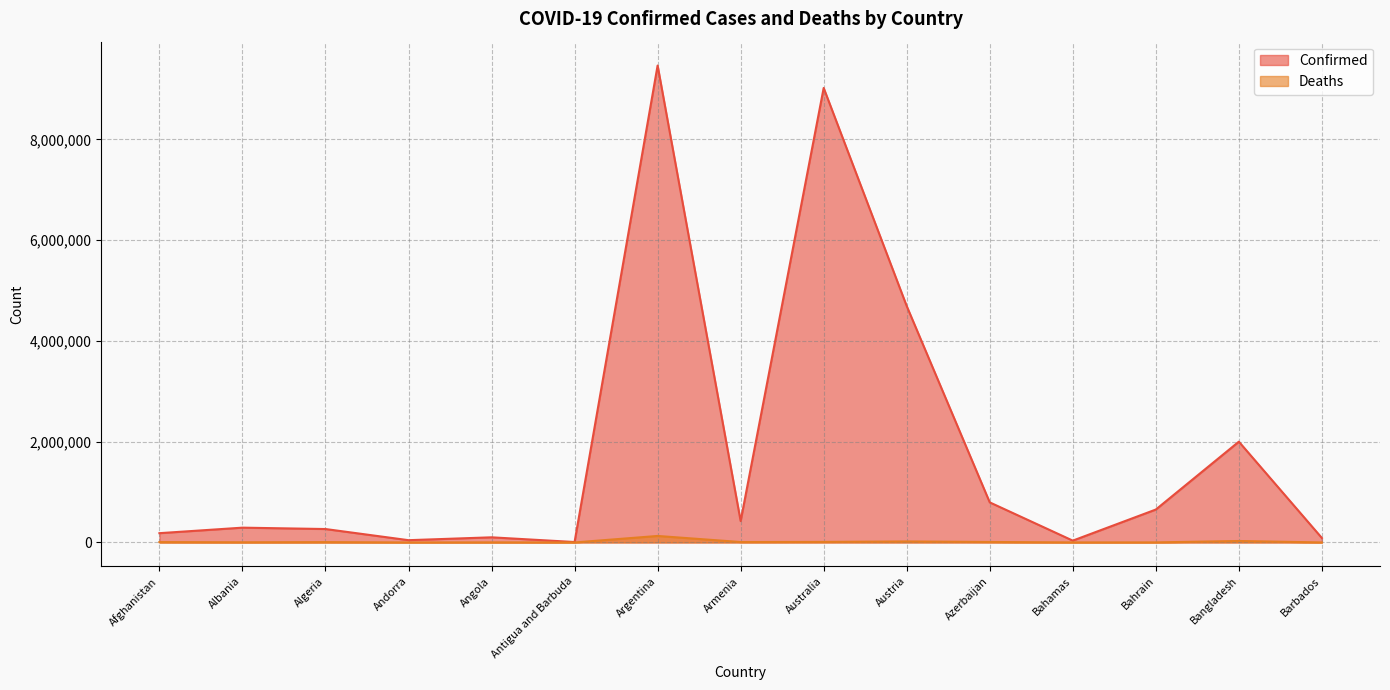

What is the difference between the maximum and minimum values in the Confirmed series?

9457115